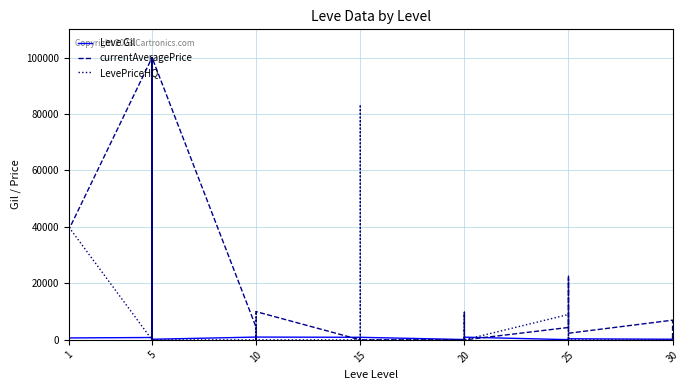

How many distinct data groups are displayed?

3